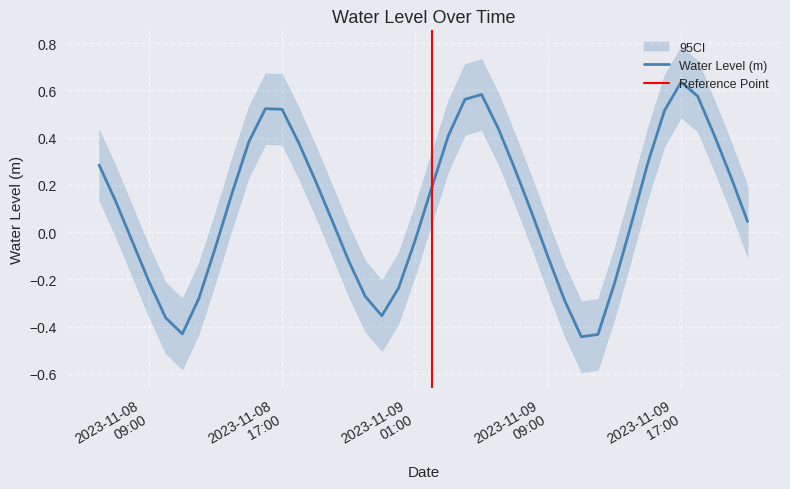

What is the label of the 23rd point from the right?

2023-11-08 23:00:00